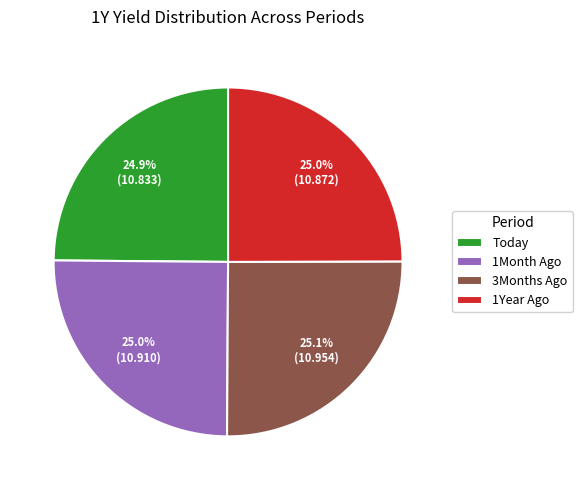

To the nearest percent, what portion does 1Month Ago represent?

25%